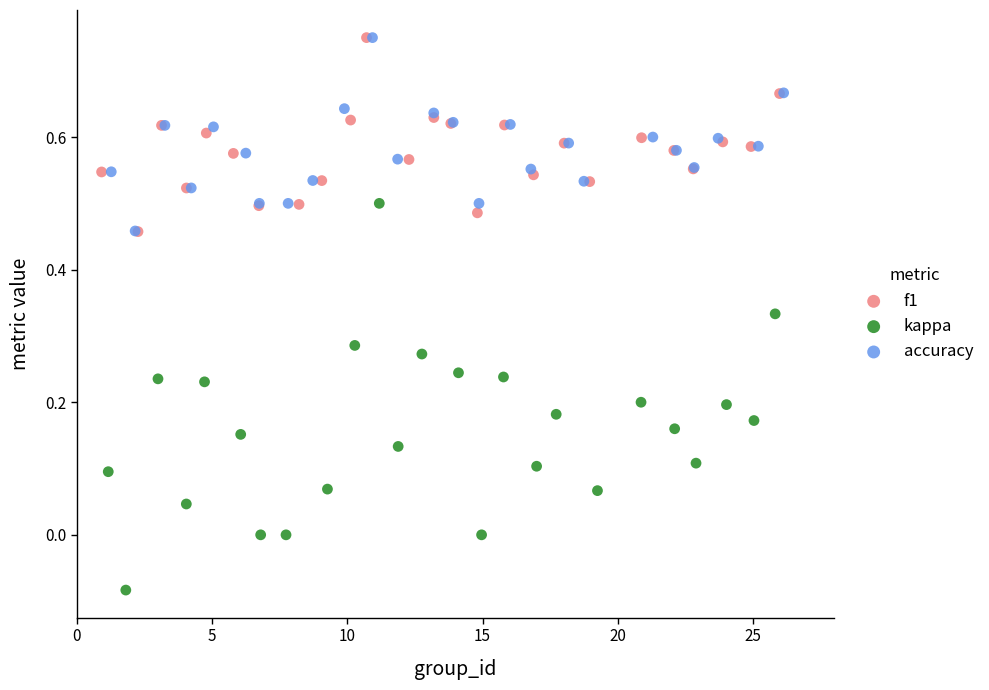

Which series has the widest spread of Y values?

kappa